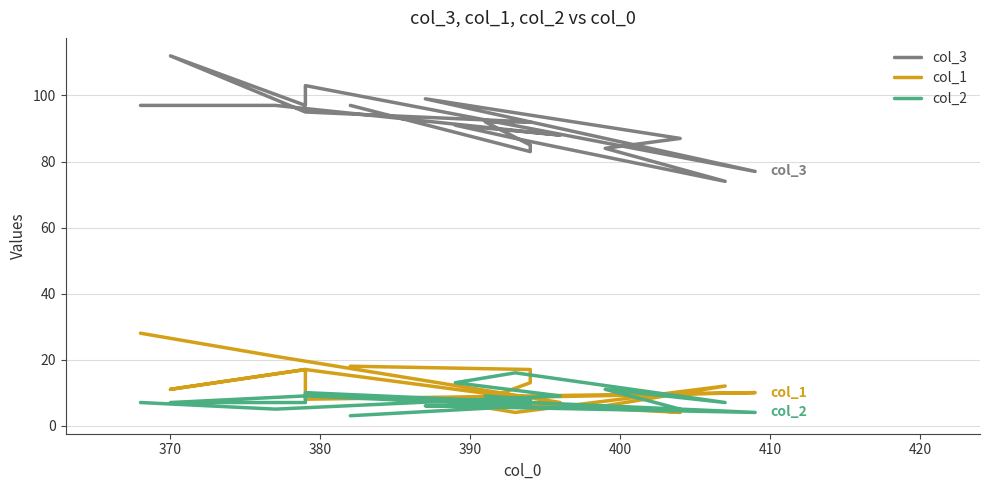

What is the difference between the second highest and second lowest values in the col_2 series?

9